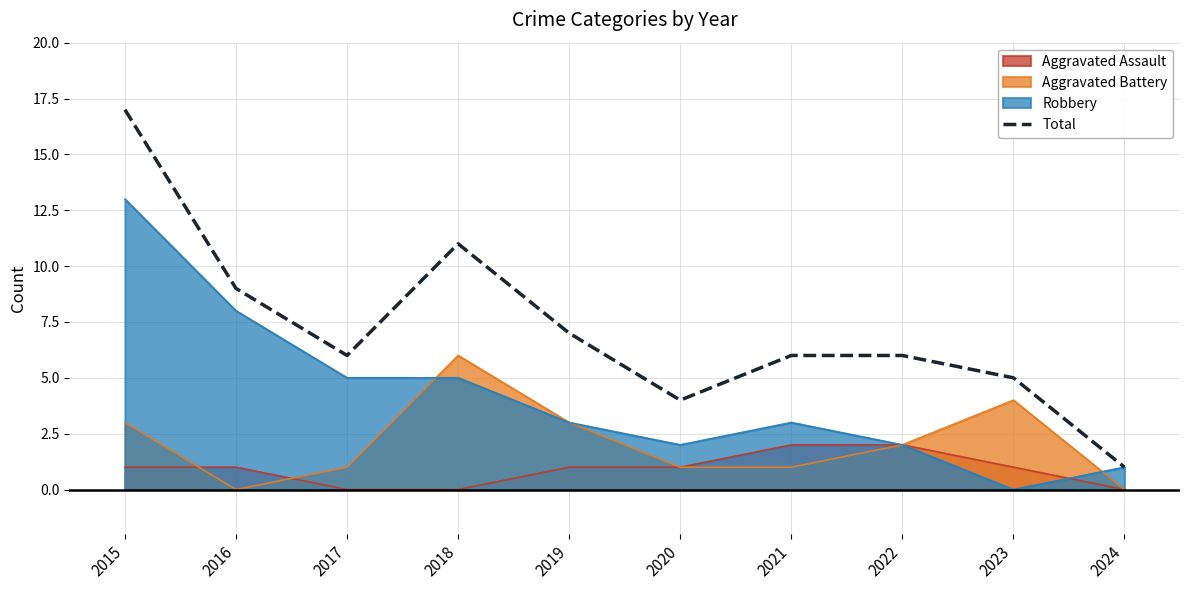

True or false: there are more than 0 points higher than both neighbors.

True